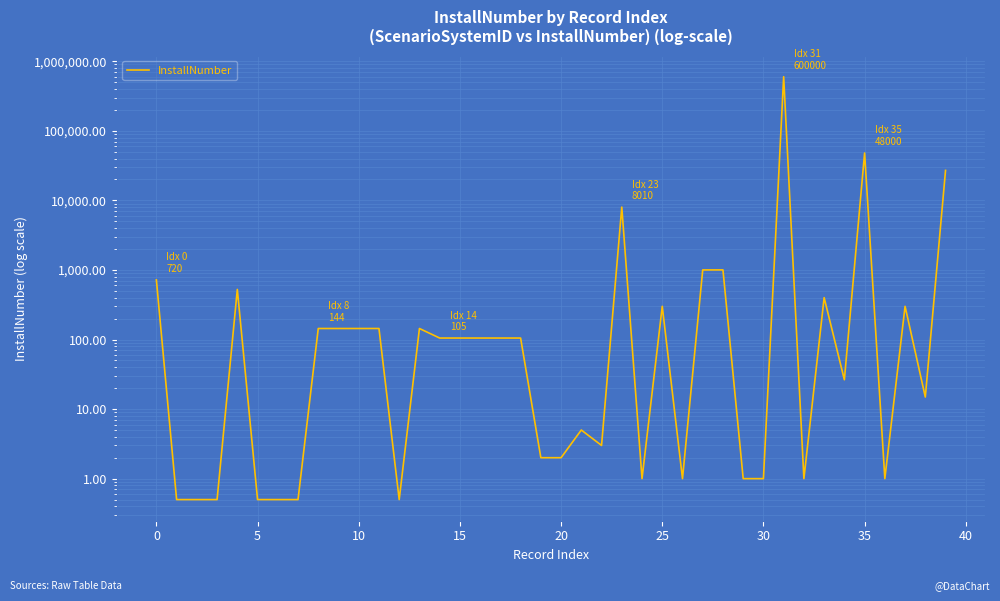

What is the value of the 40th point from the left?

27000.0